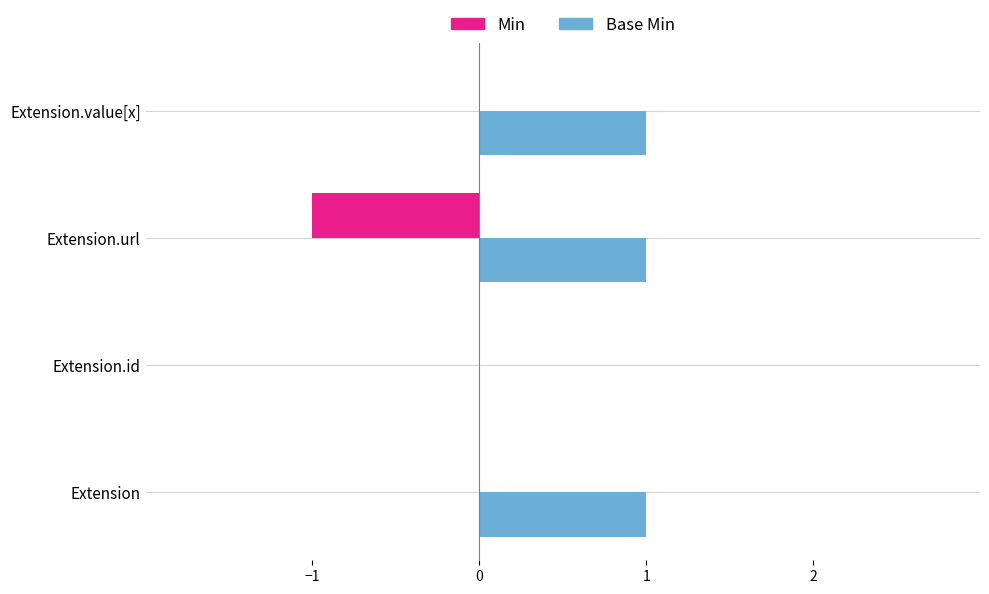

What is the sum of all Base Min values?

3